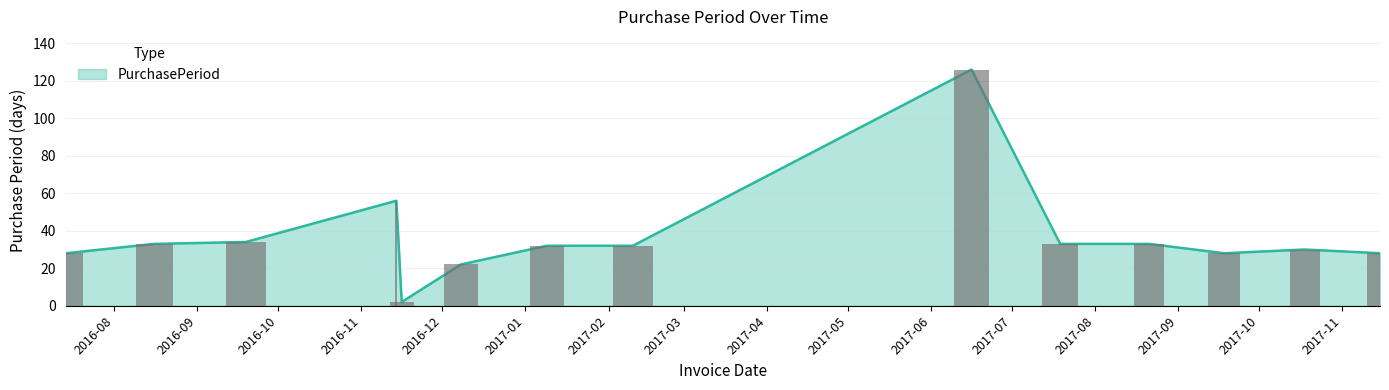

How many values are below 32?

6